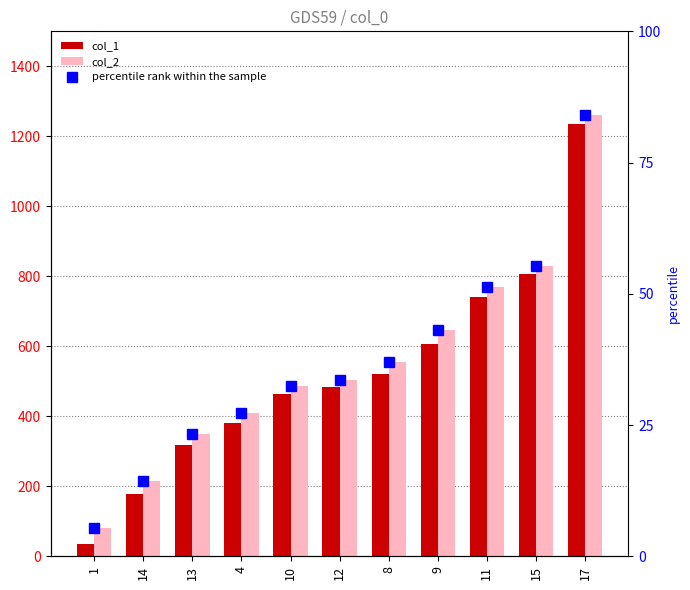

What is the minimum value for col_1?

35.0